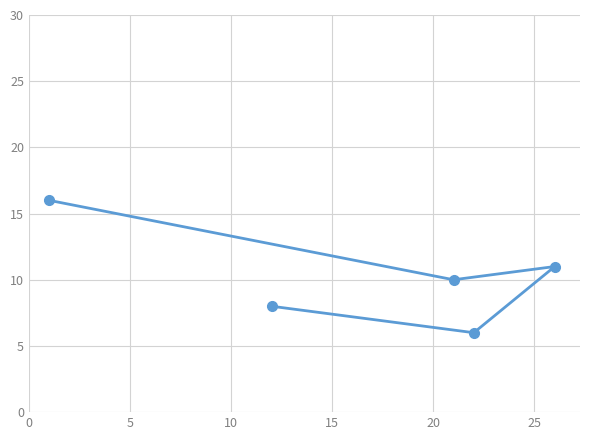

What is the average value?

10